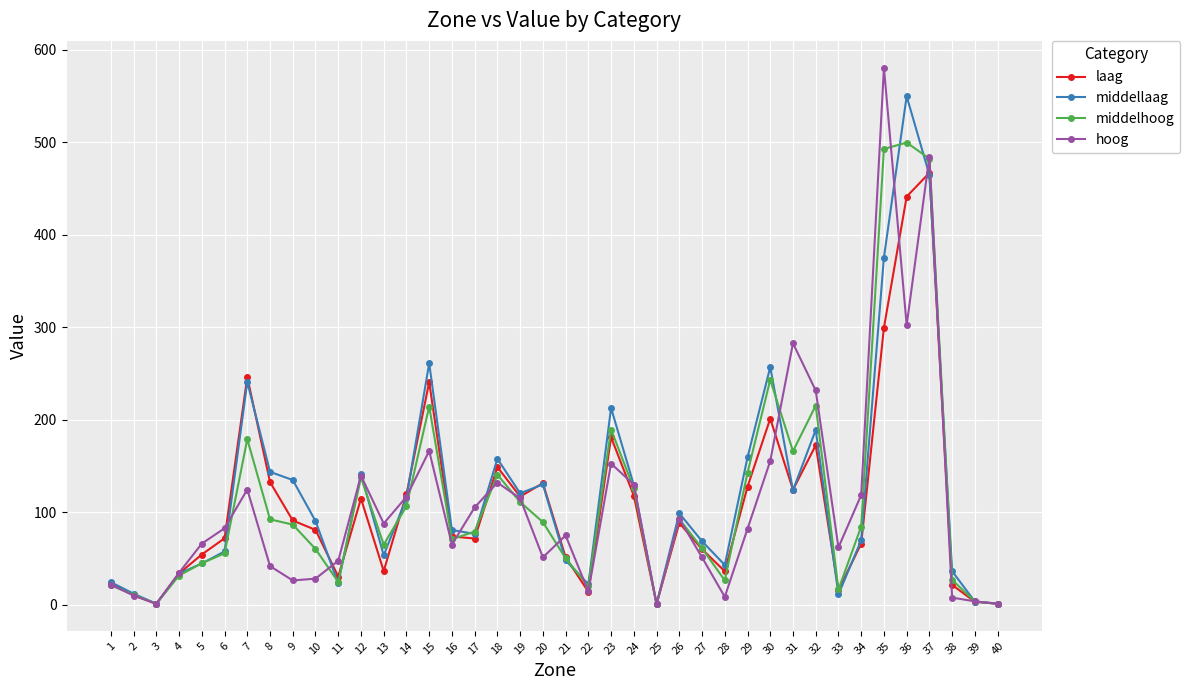

What is the spread (max minus min) of values at 3?

0.1